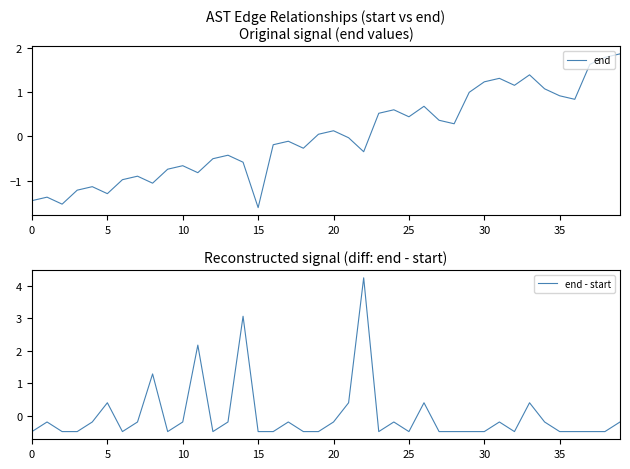

What are all the series names shown in the legend?

end, end - start